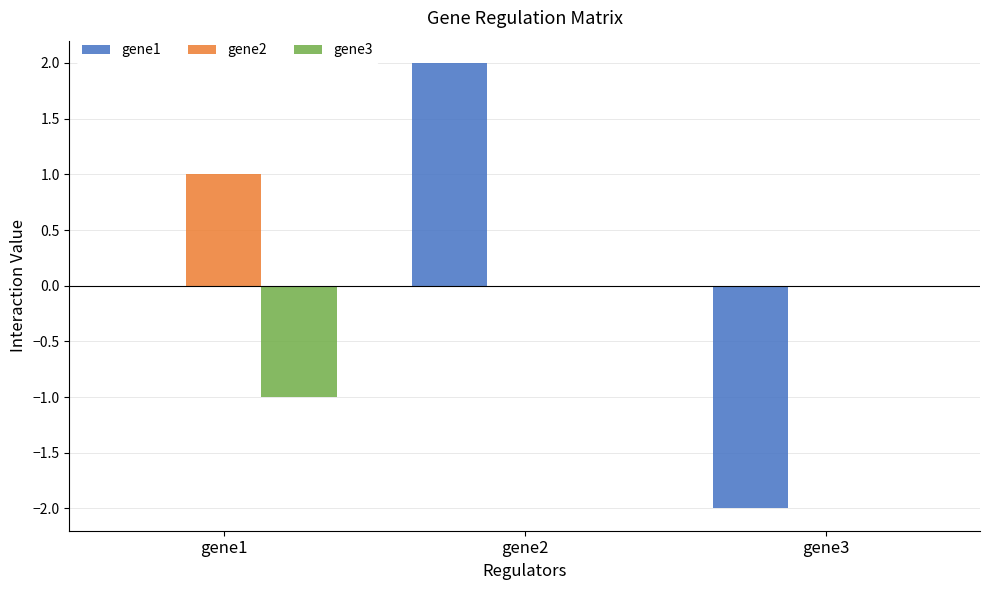

Does the chart contain stacked bars?

No